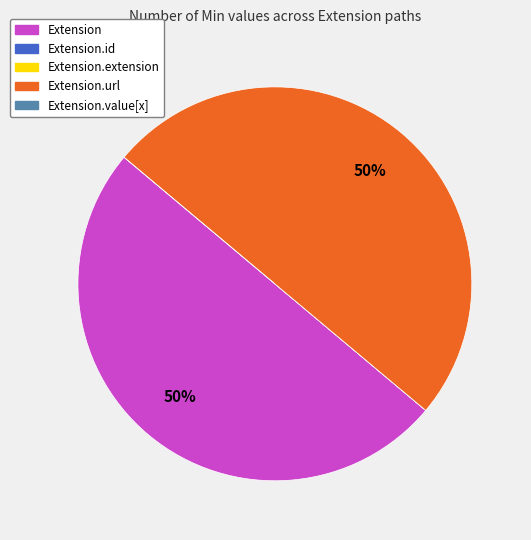

To the nearest percent, what is the average slice percentage?

20%